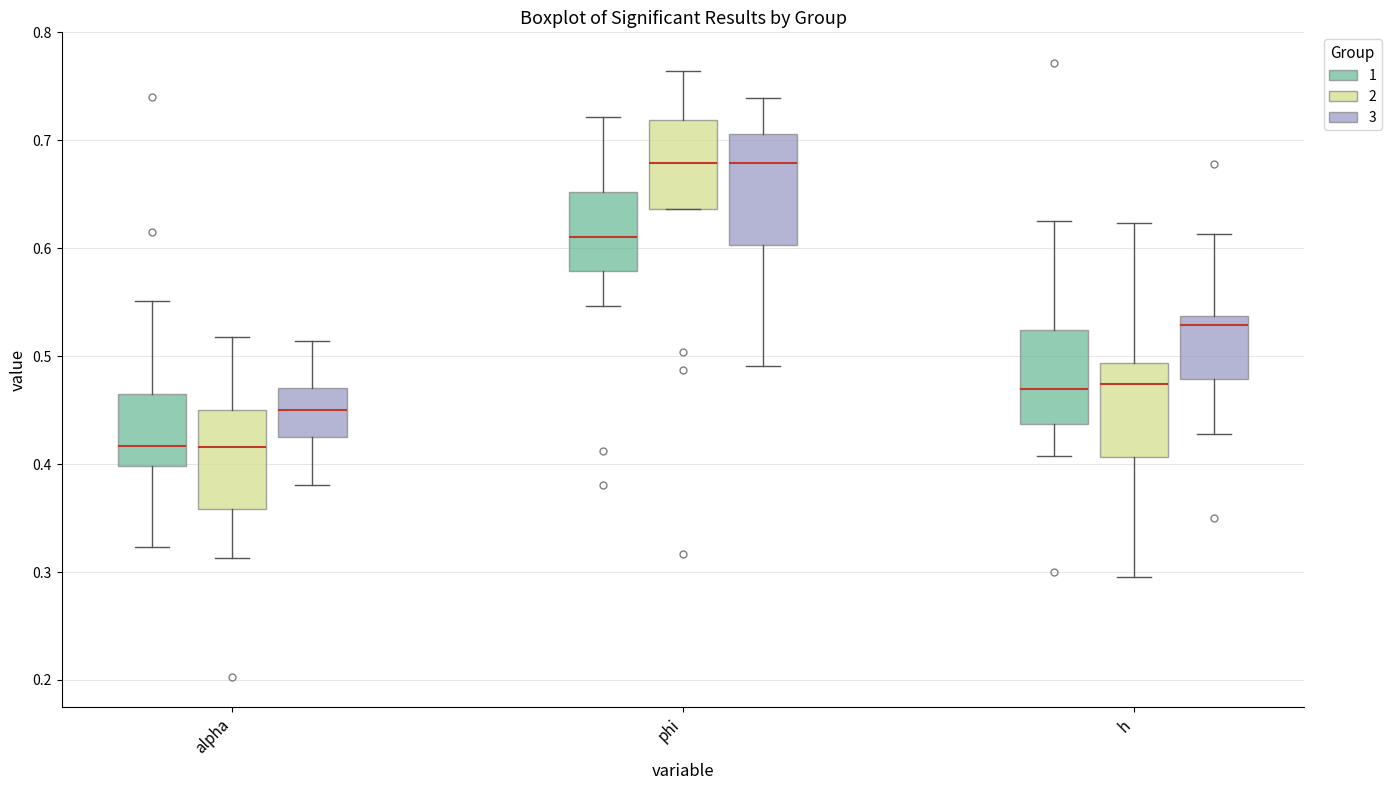

Where is the lower edge of the box for alpha (3) on the y-axis? The values are not printed on the chart, so give them approximately, as read against the axis.

0.43